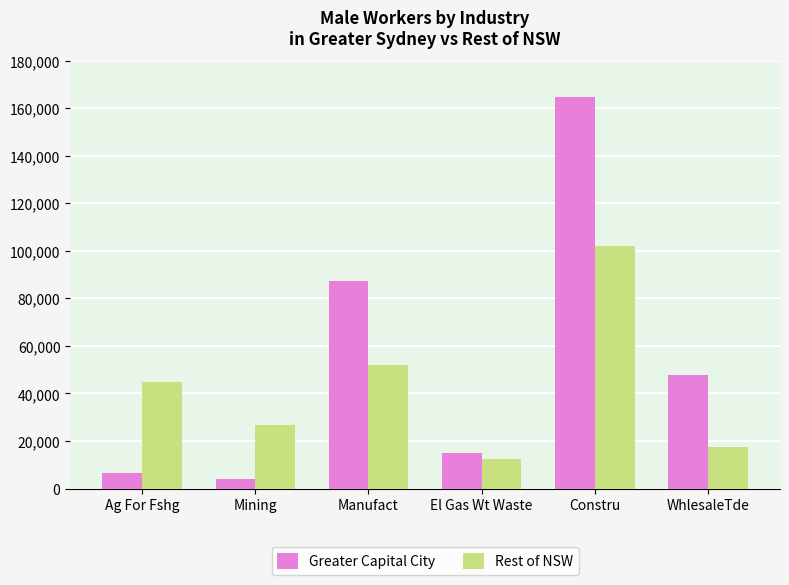

At which label does Rest of NSW reach its peak?

Constru